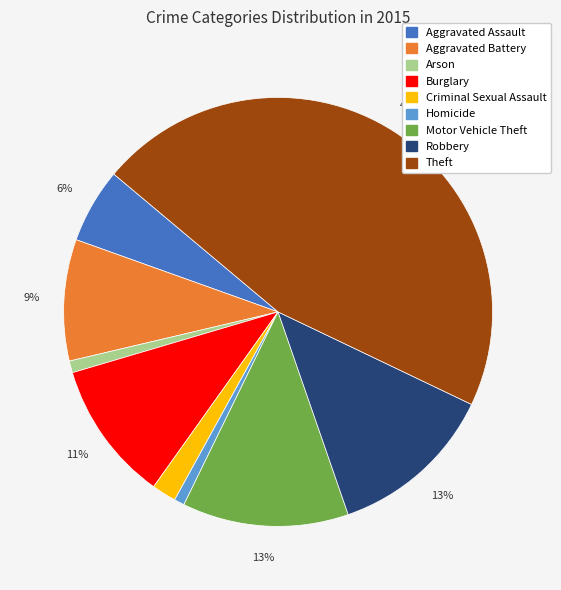

How many slices are in this pie chart?

9